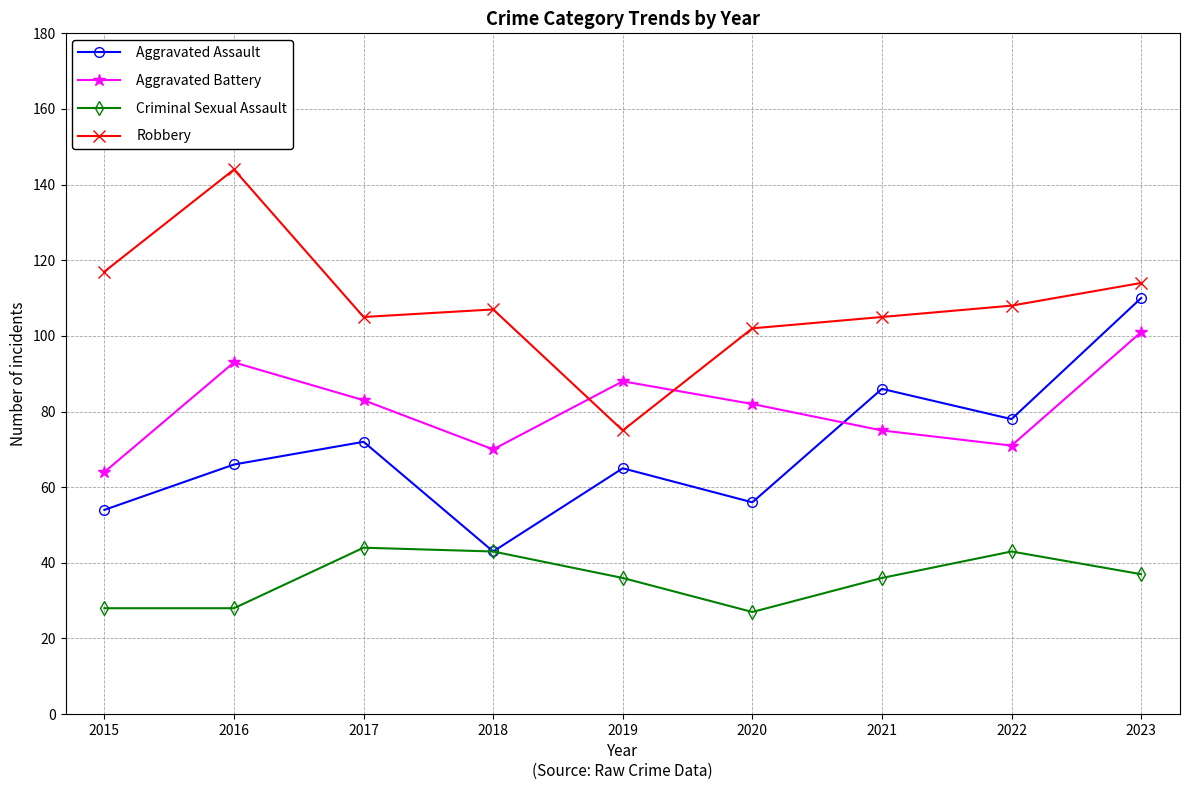

Is it true that Aggravated Assault equals 115 at 2022?

False